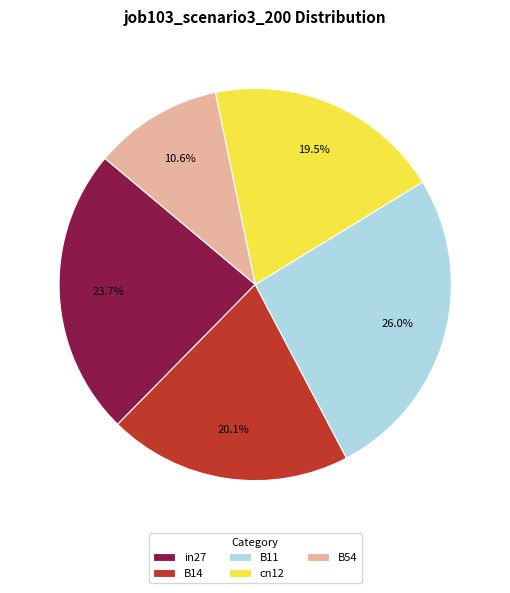

To the nearest percent, what is the difference between the cn12 and B54 slice percentages?

9%